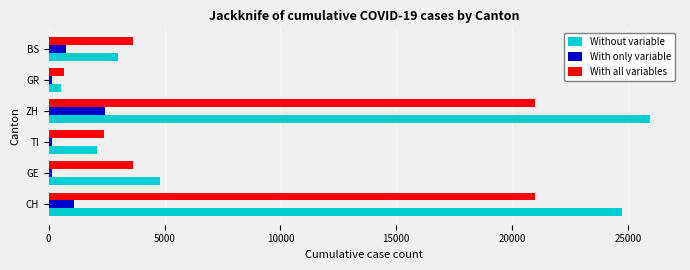

List the series in order of their peak value, lowest first.

With only variable, With all variables, Without variable